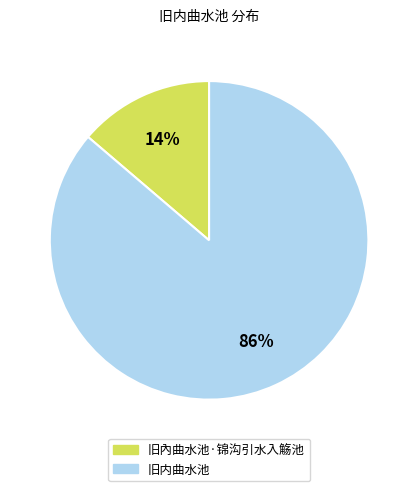

Which slice is the largest?

旧内曲水池